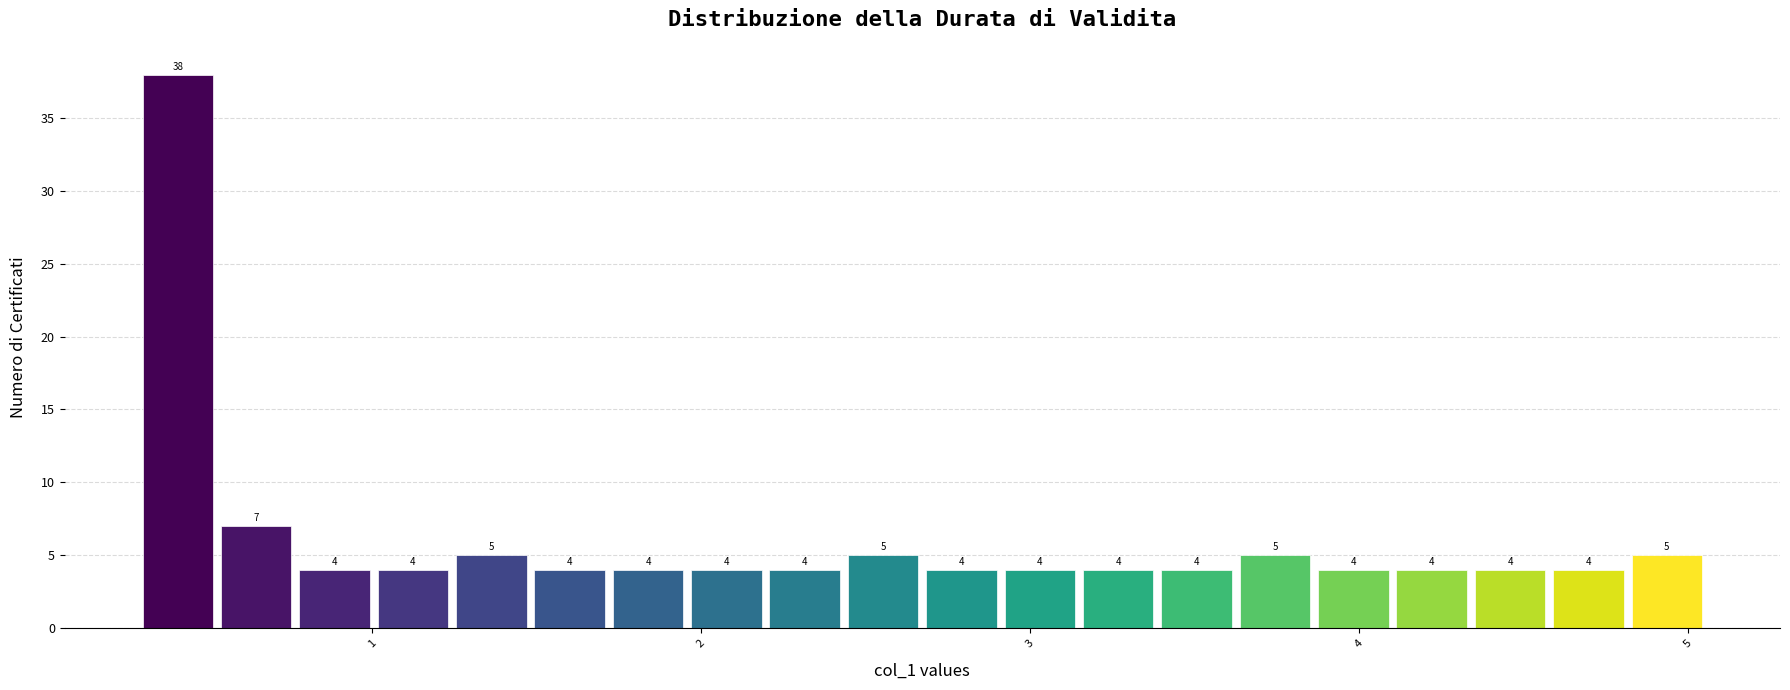

Read against the x-axis, roughly where is the centre of the tallest bar?

0.4